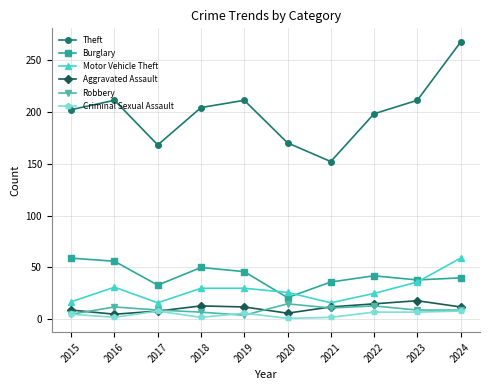

Which series has the widest spread of values?

Theft